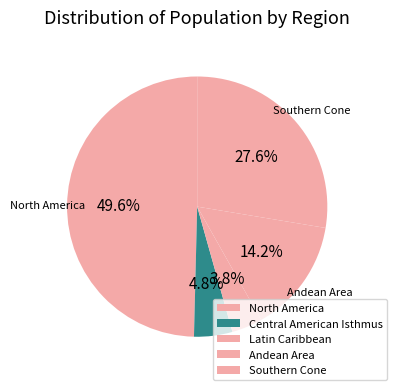

To the nearest percent, what portion does Southern Cone represent?

28%